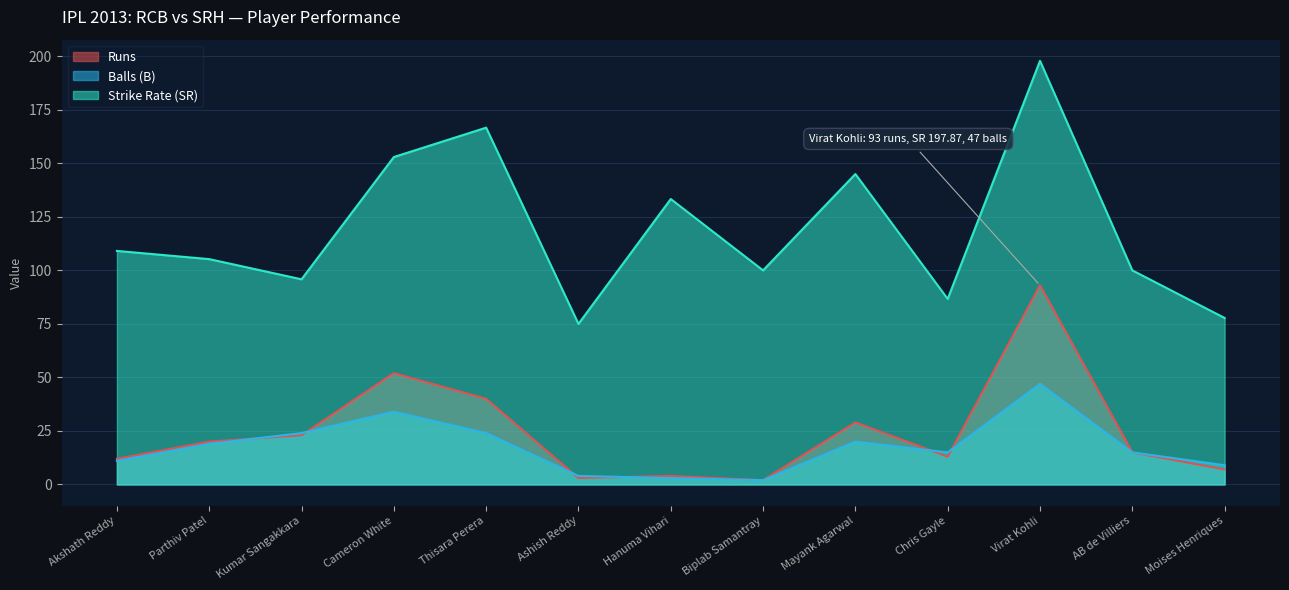

Which category has the lowest value in the Strike Rate (SR) series?

Ashish Reddy